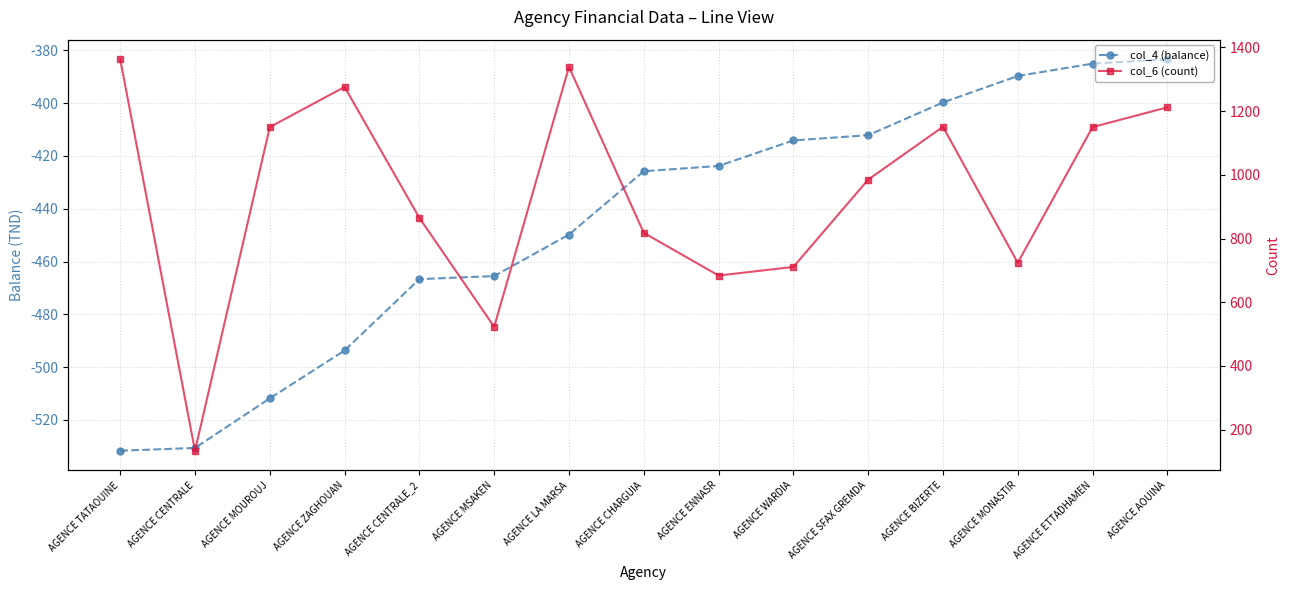

At which label is col_6 (count) closest to 748?

AGENCE MONASTIR